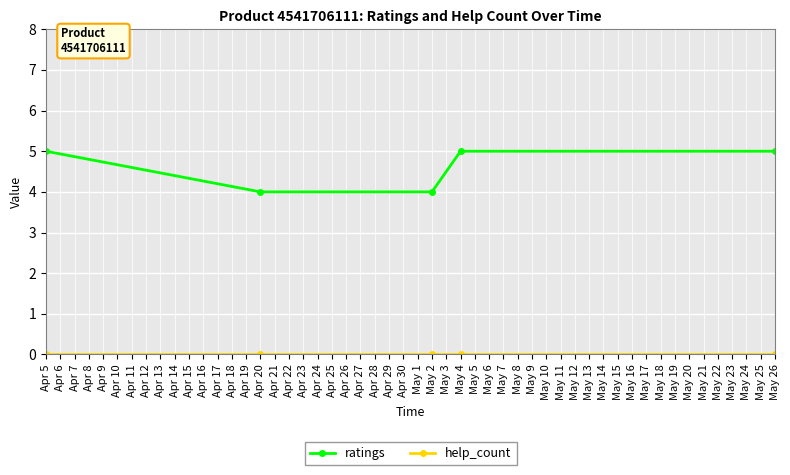

Does the chart have visible grid lines?

Yes